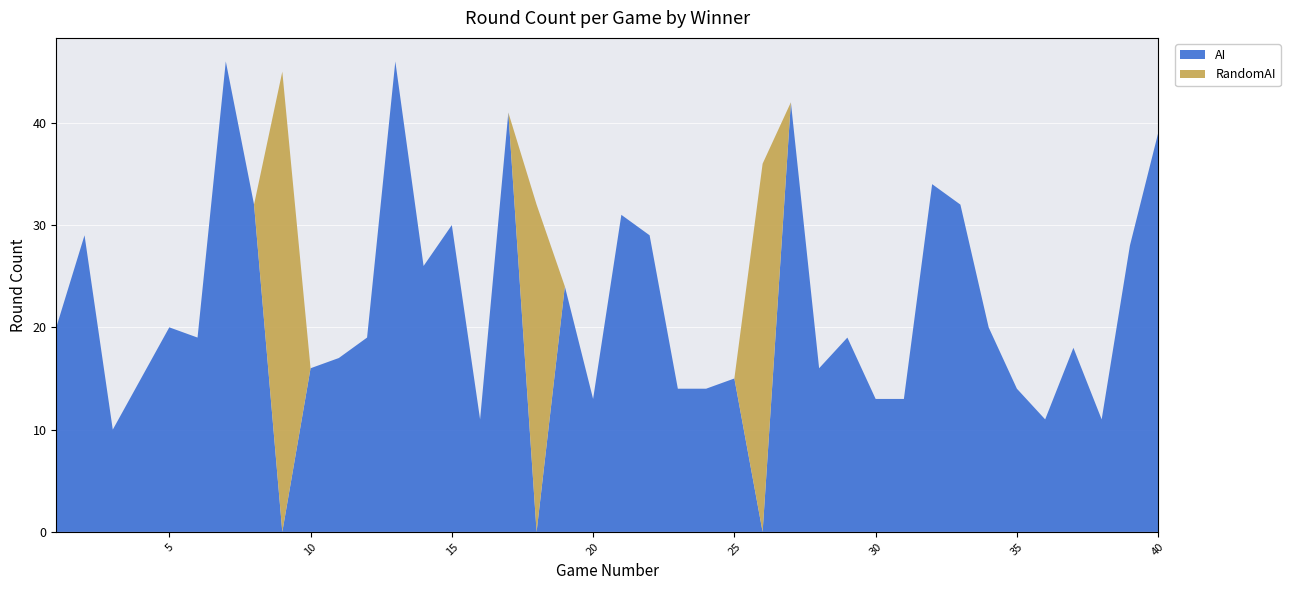

Reading left to right, transcribe all the data shown in this chart.

AI: 1=20	2=29	3=10	4=15	5=20	6=19	7=46	8=32	9=0	10=16	11=17	12=19	13=46	14=26	15=30	16=11	17=41	18=0	19=24	20=13	21=31	22=29	23=14	24=14	25=15	26=0	27=42	28=16	29=19	30=13	31=13	32=34	33=32	34=20	35=14	36=11	37=18	38=11	39=28	40=39
RandomAI: 1=0	2=0	3=0	4=0	5=0	6=0	7=0	8=0	9=45	10=0	11=0	12=0	13=0	14=0	15=0	16=0	17=0	18=32	19=0	20=0	21=0	22=0	23=0	24=0	25=0	26=36	27=0	28=0	29=0	30=0	31=0	32=0	33=0	34=0	35=0	36=0	37=0	38=0	39=0	40=0